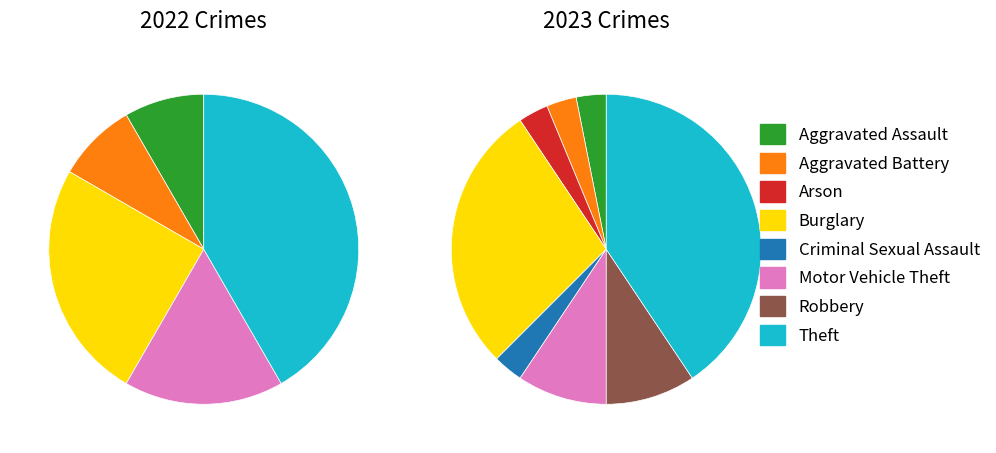

What percentage is the Aggravated Assault slice, to the nearest percent?

3%